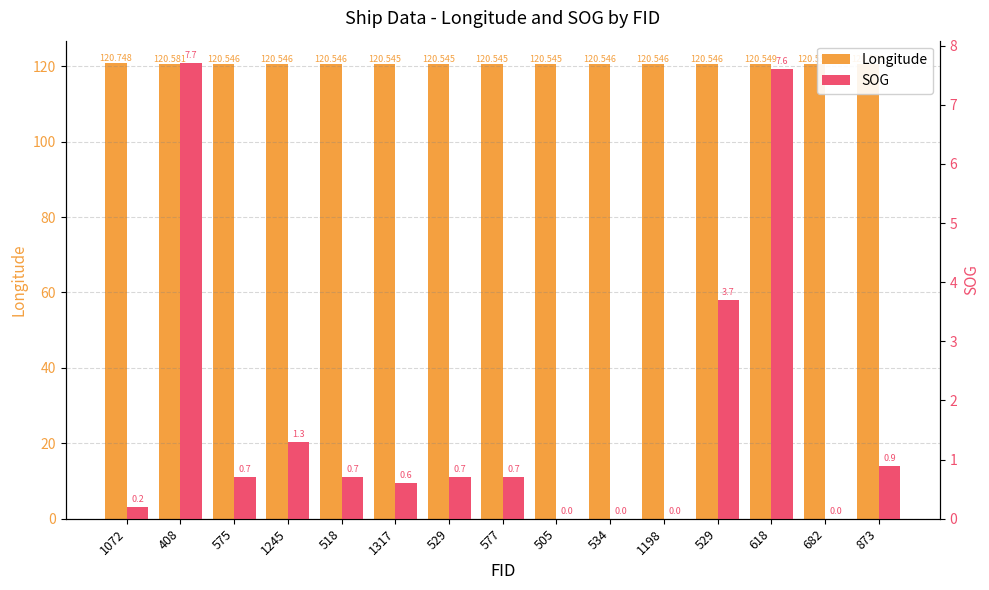

How many bars are there in total?

30